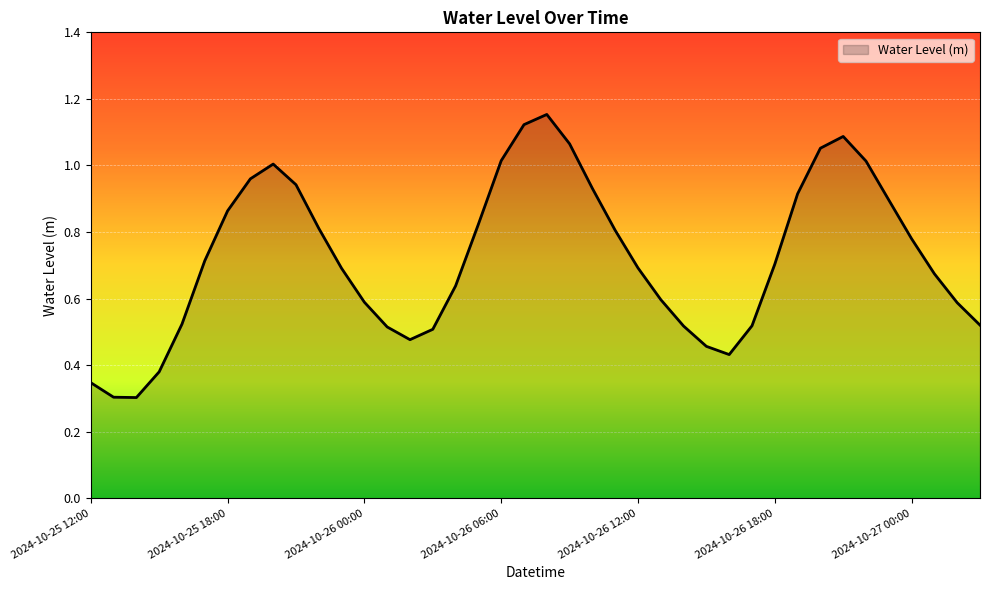

What is the difference between the maximum and minimum values?

0.9